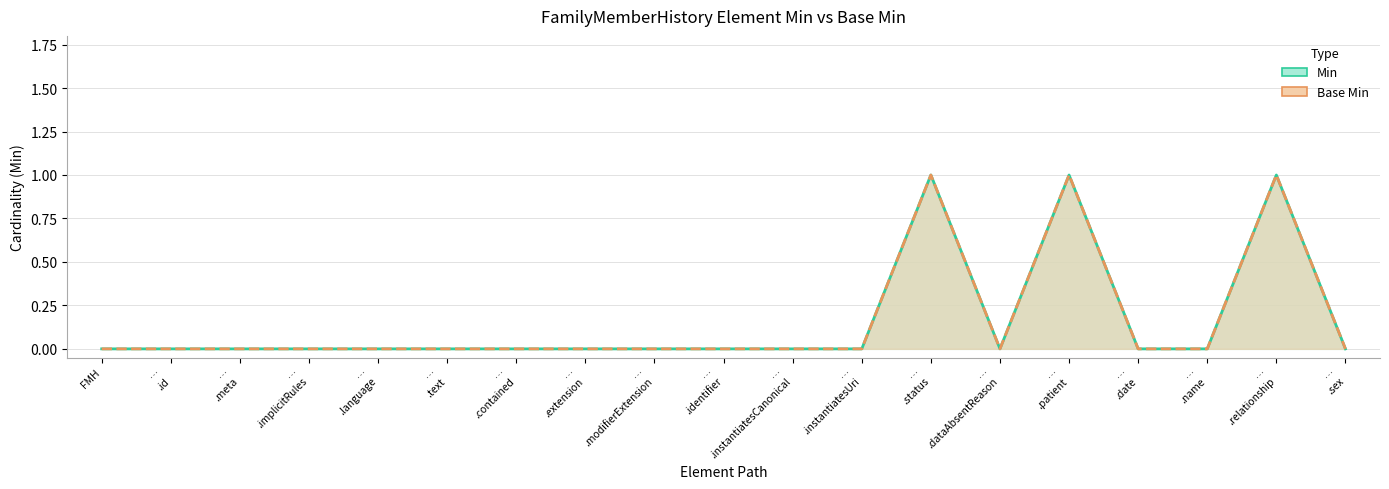

The Min (line) series shows 0 at …
.id. True or false?

True